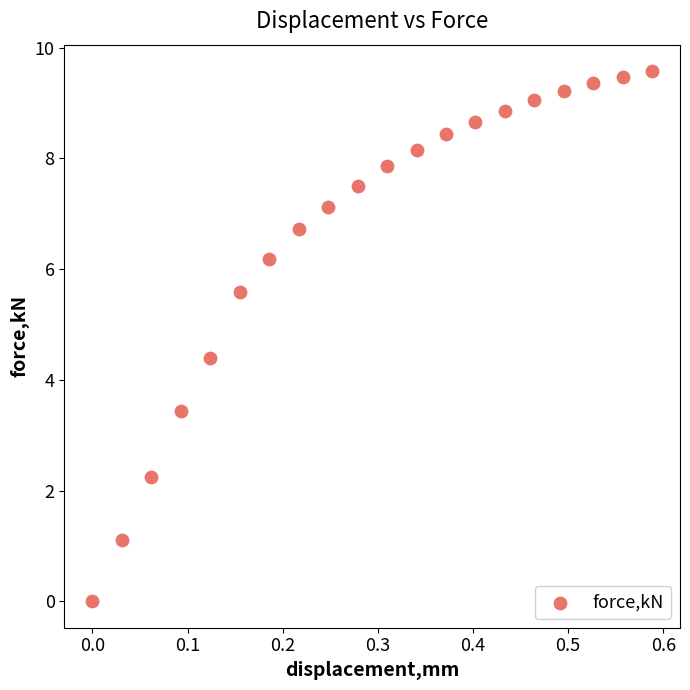

What Y value in the scatter plot is closest to 4?

4.4